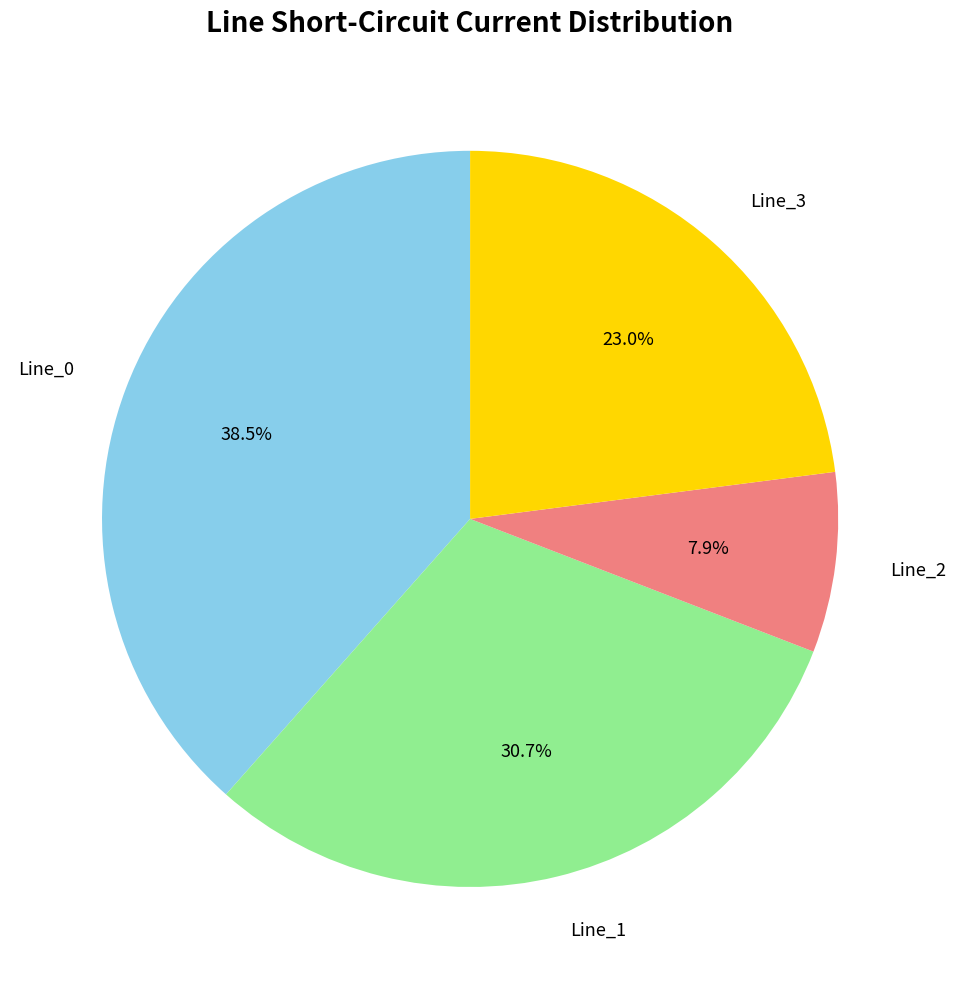

Rank the categories by value from highest to lowest.

Line_0, Line_1, Line_3, Line_2